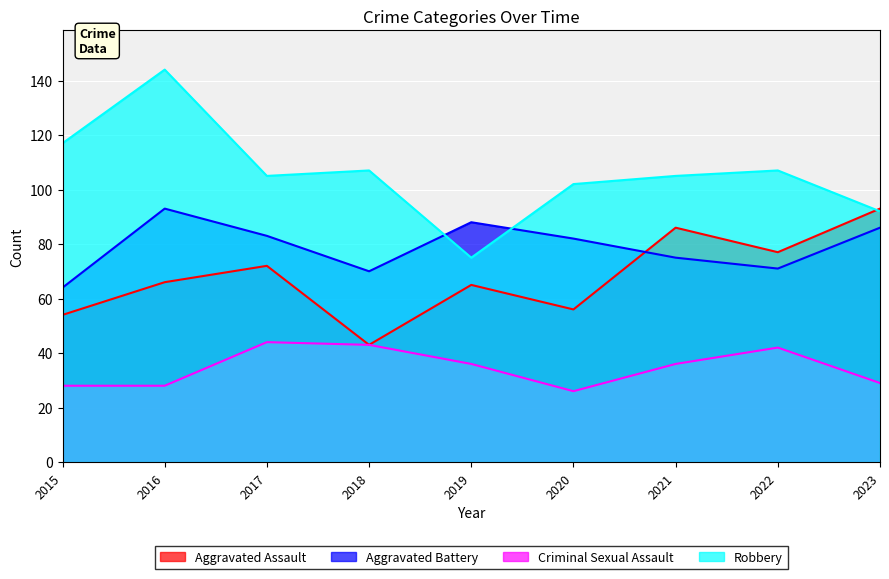

How many interior local valleys does the Aggravated Assault series have?

3